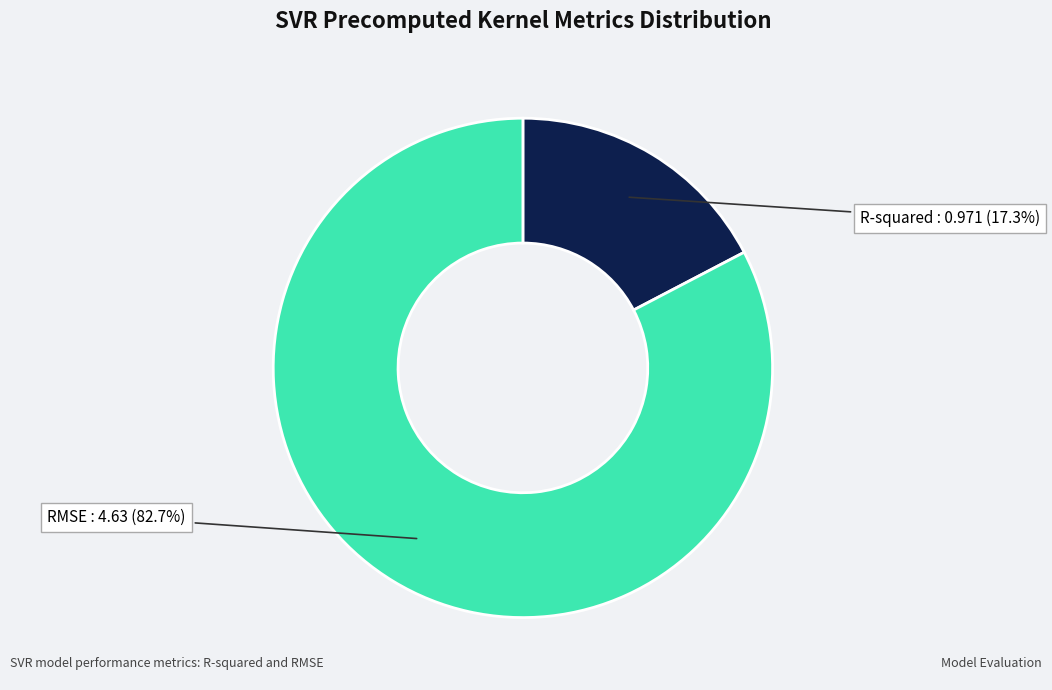

Rank the categories by value from highest to lowest.

RMSE, R-squared